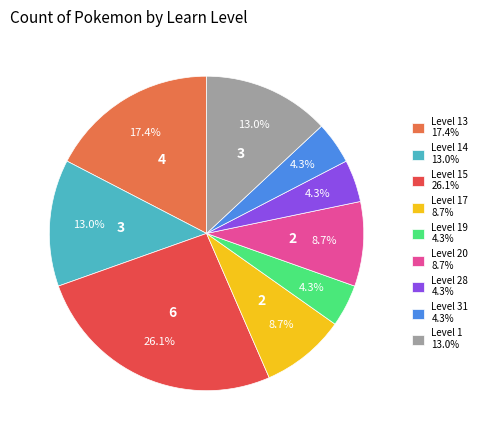

How many segments does this pie chart have?

9